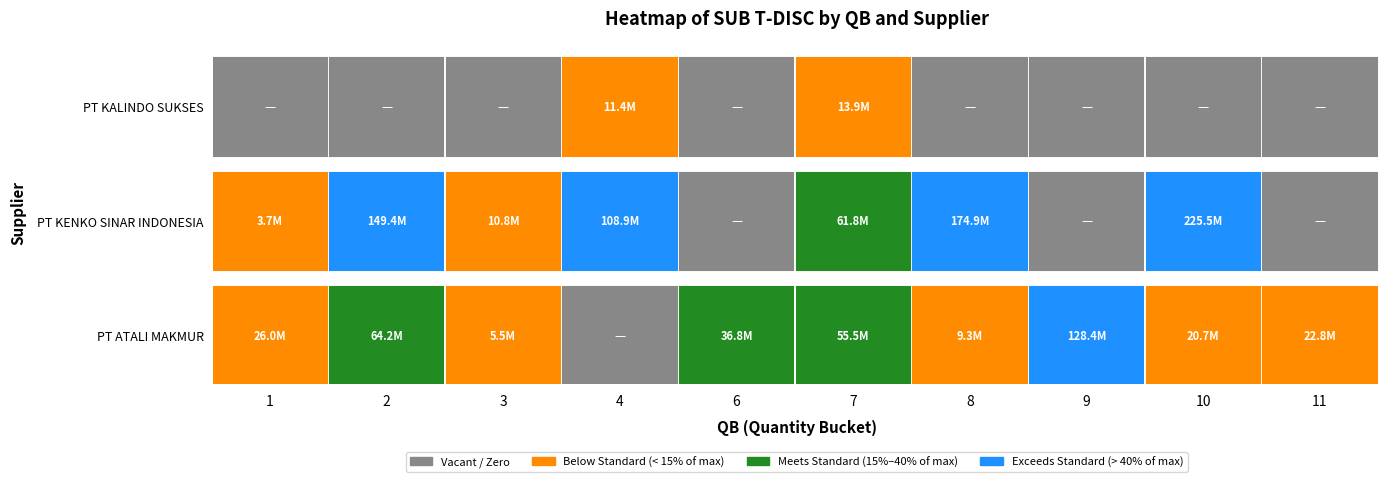

Rank the categories by PT KALINDO SUKSES value from lowest to highest.

1, 2, 3, 6, 8, 9, 10, 11, 4, 7